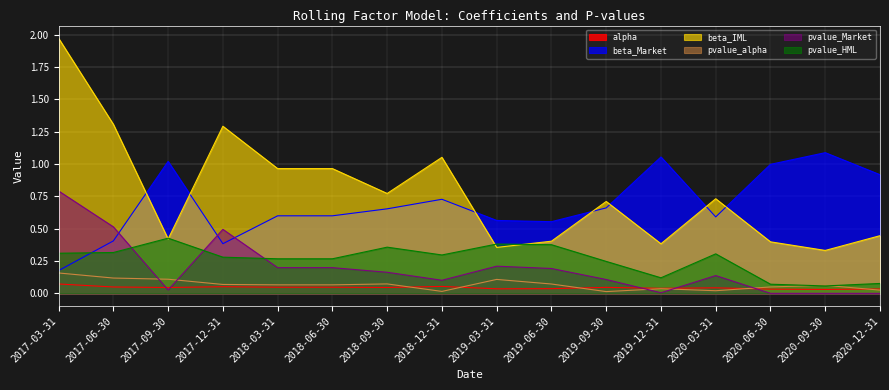

What are all the series names shown in the legend?

alpha, beta_Market, beta_IML, pvalue_alpha, pvalue_Market, pvalue_HML